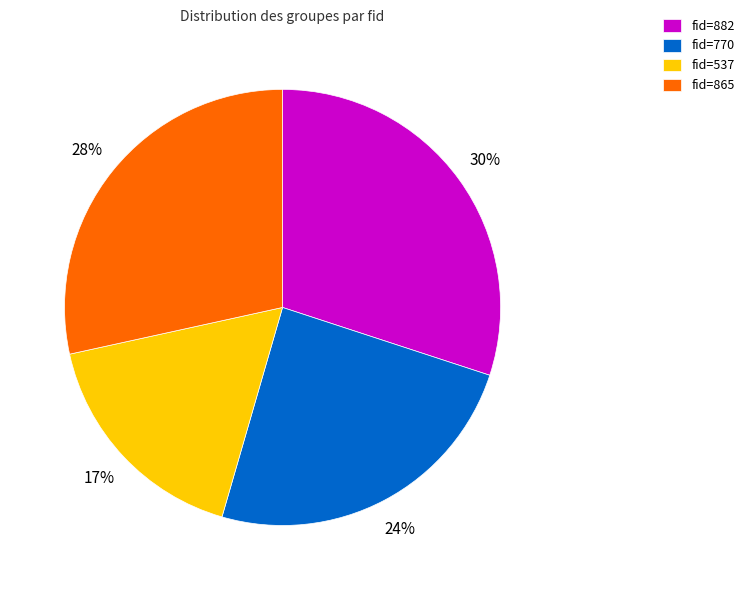

To the nearest percent, what is the average slice percentage?

25%